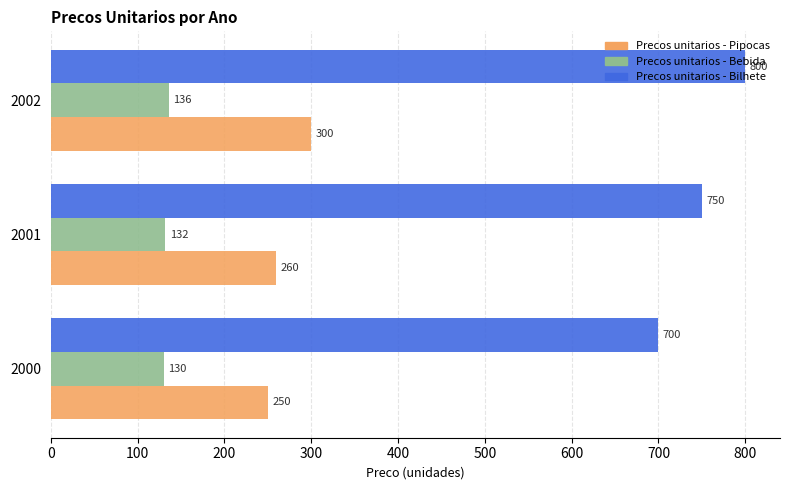

What is the total value across all series at 2001?

1142